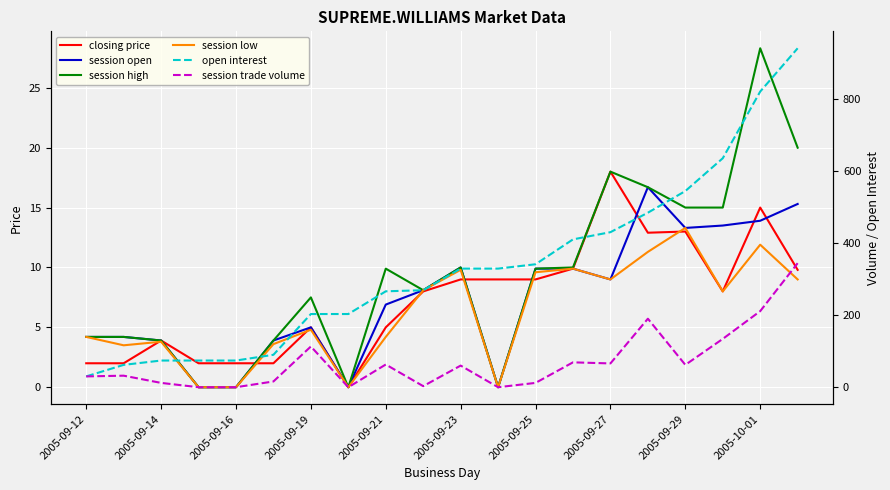

What is the difference between the second highest and second lowest values in the session high series?

20.0